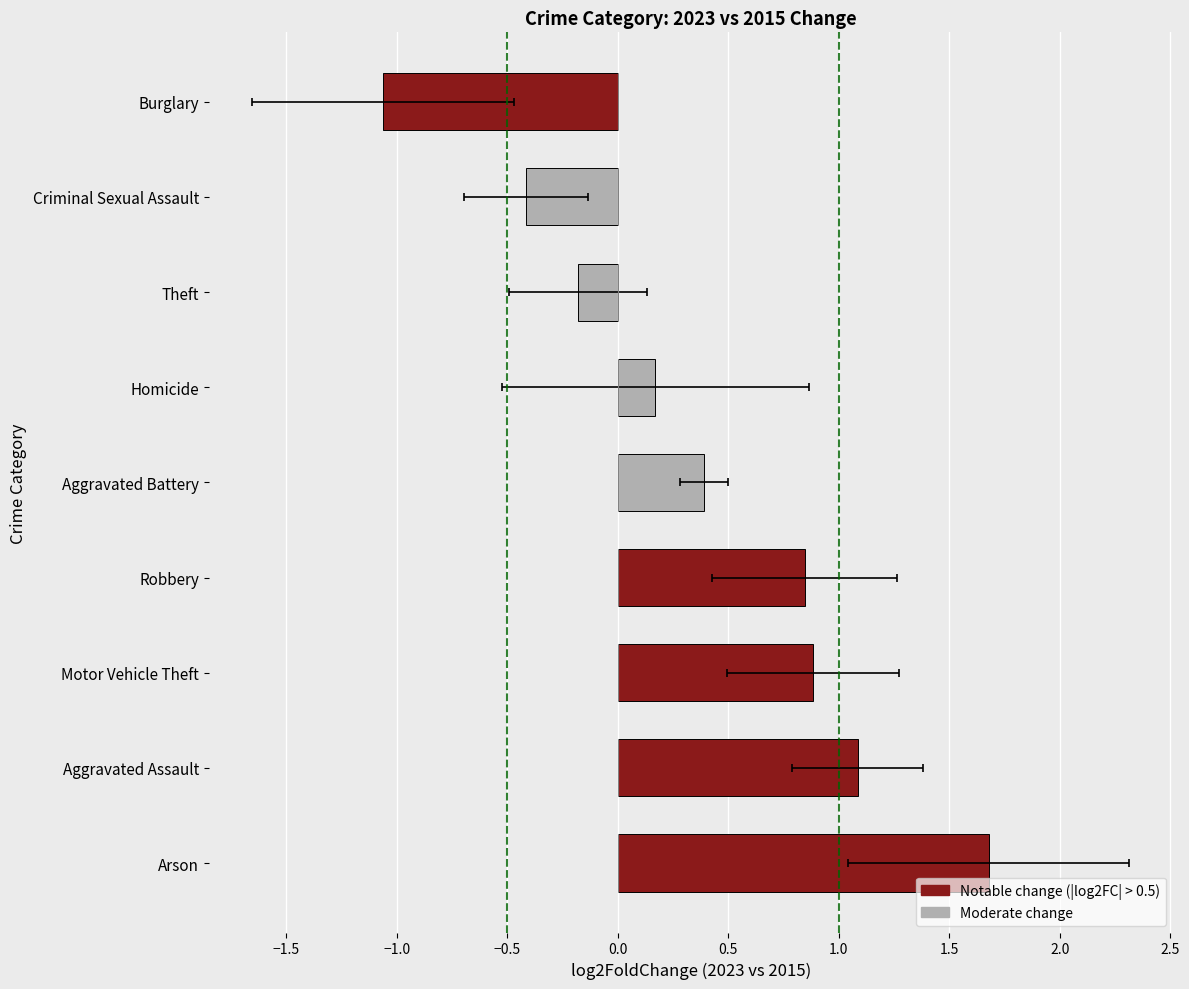

How many values are below 0?

3